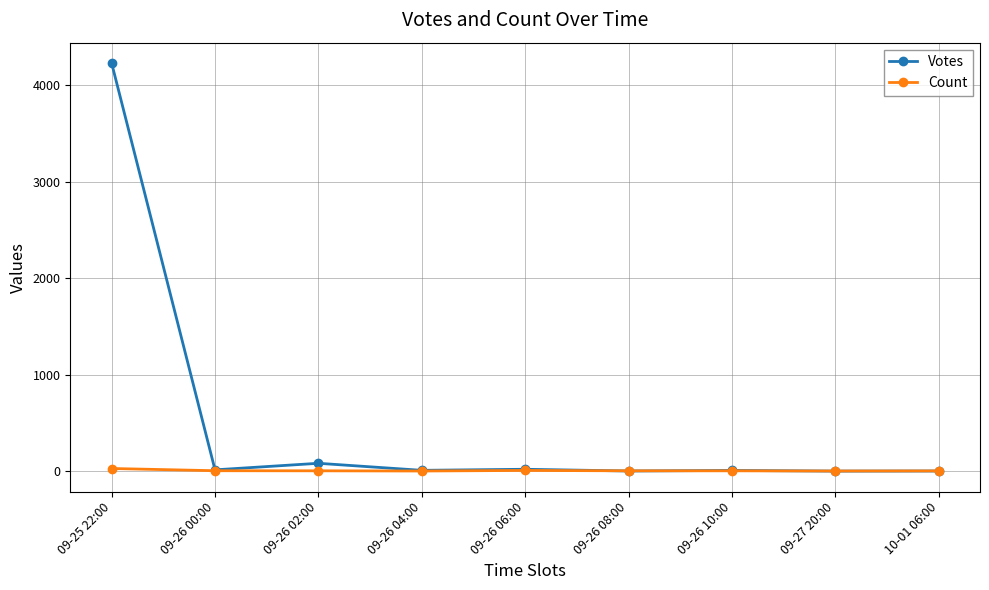

How many lines are shown in the chart?

2